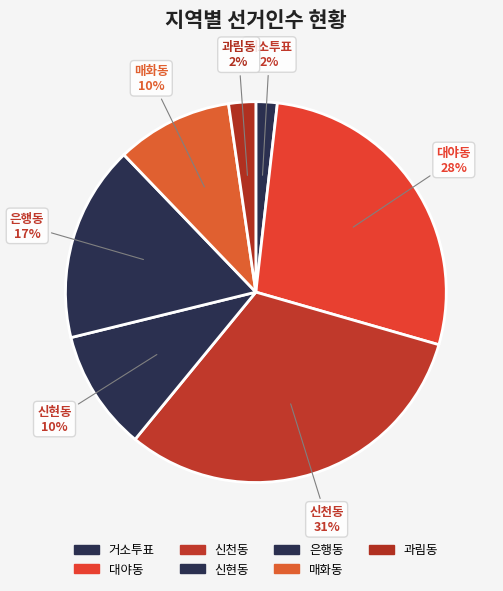

To the nearest percent, what percentage of the pie is 과림동?

2%